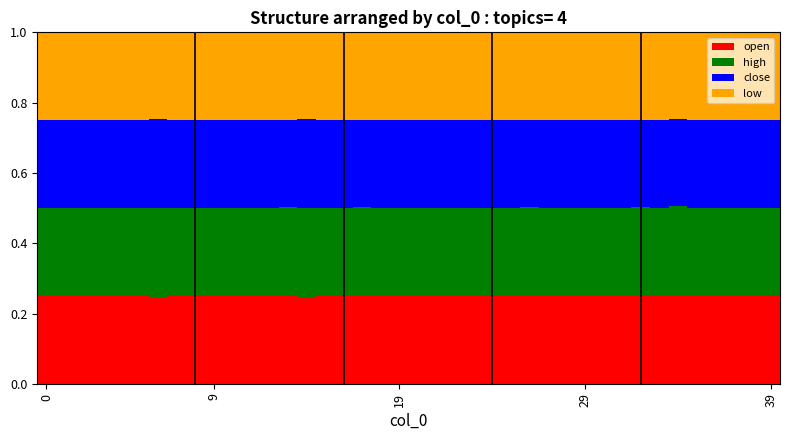

How many data points does each series have?

40